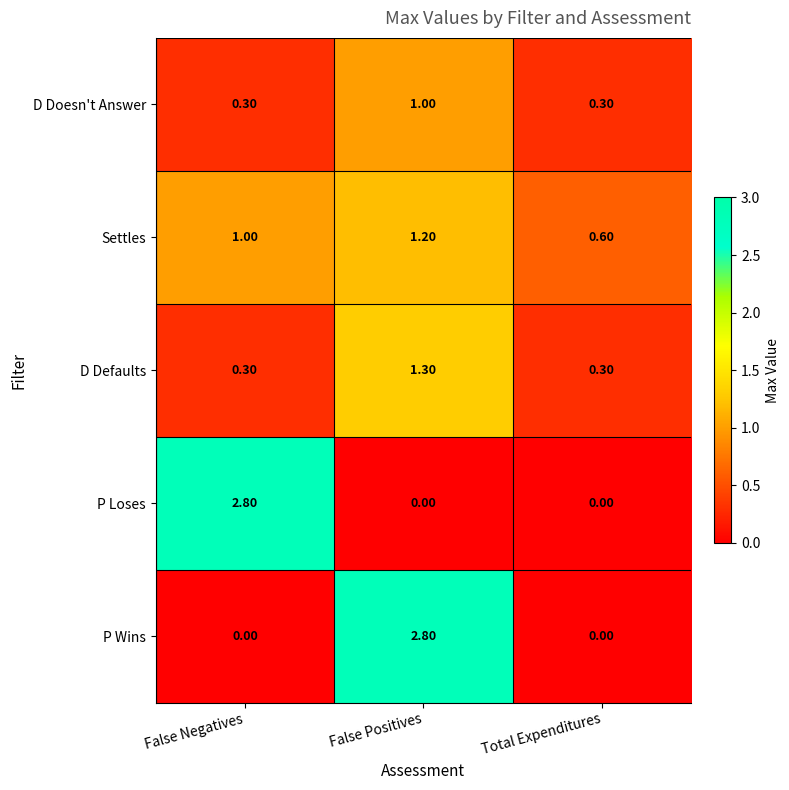

What is the spread (max minus min) of values at False Negatives?

2.8